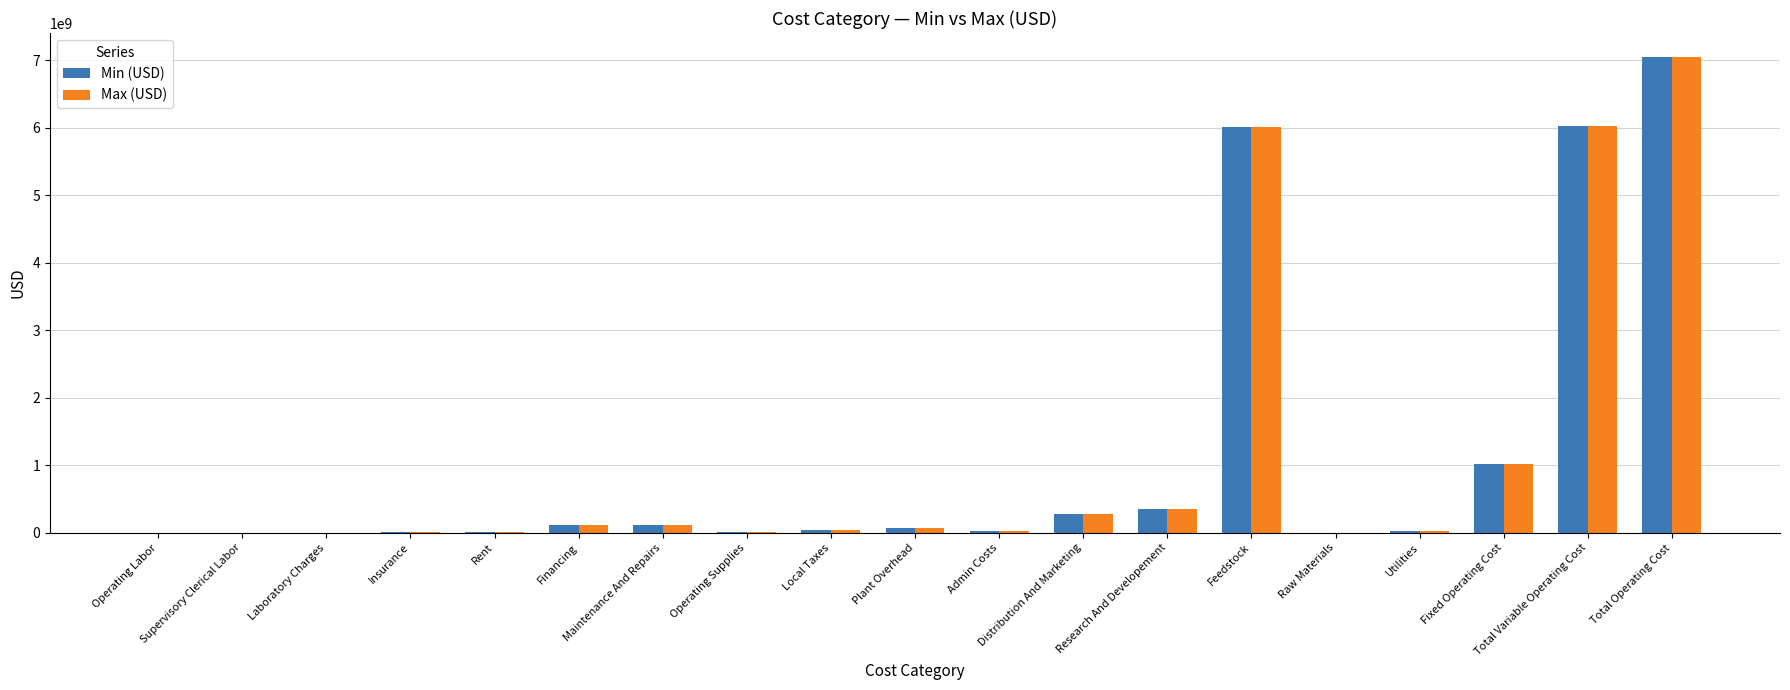

What is the difference between the Min (USD) values at Financing and Rent?

97891648.1